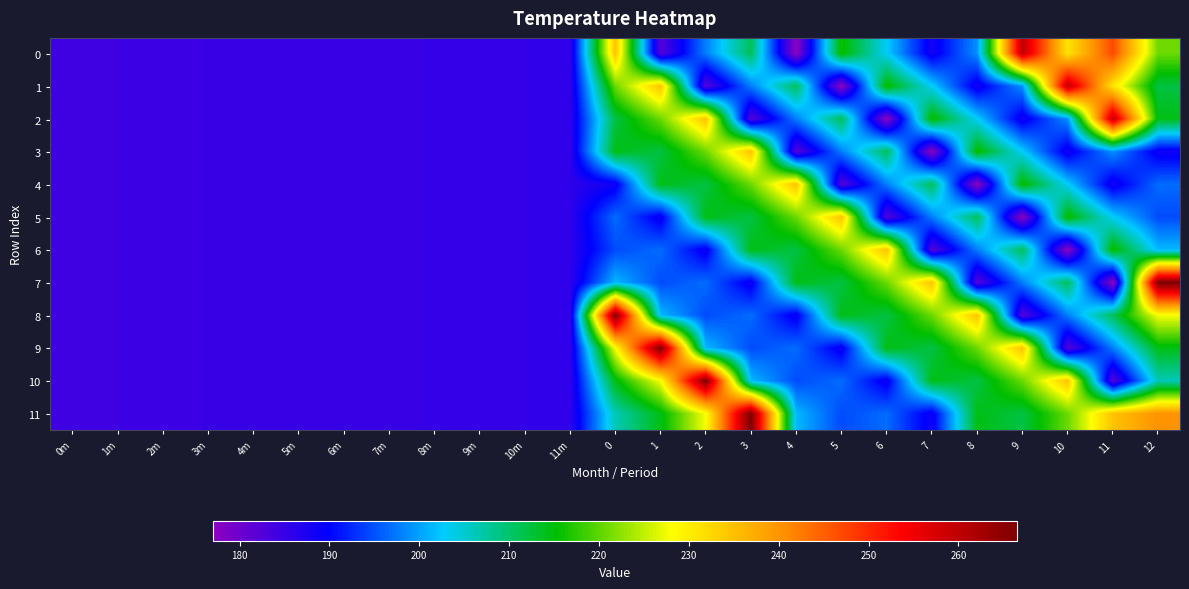

Reading left to right, what are all the values shown in this chart?

0: 0m=184.1	1m=184.4	2m=184.6	3m=184.7	4m=184.7	5m=184.8	6m=184.9	7m=185.0	8m=185.1	9m=185.3	10m=185.4	11m=185.7	0=234.8	1=182.1	2=197.8	3=211.0	4=177.0	5=216.0	6=203.0	7=188.0	8=199.0	9=260.0	10=231.0	11=247.0	12=220.7
1: 0m=184.1	1m=184.4	2m=184.6	3m=184.7	4m=184.7	5m=184.8	6m=184.9	7m=185.0	8m=185.1	9m=185.3	10m=185.4	11m=185.7	0=220.7	1=234.8	2=182.1	3=197.8	4=211.0	5=177.0	6=216.0	7=203.0	8=188.0	9=199.0	10=260.0	11=231.0	12=212.0
2: 0m=184.1	1m=184.4	2m=184.6	3m=184.7	4m=184.7	5m=184.8	6m=184.9	7m=185.0	8m=185.1	9m=185.3	10m=185.4	11m=185.7	0=212.0	1=220.7	2=234.8	3=182.1	4=197.8	5=211.0	6=177.0	7=216.0	8=203.0	9=188.0	10=199.0	11=260.0	12=214.4
3: 0m=184.1	1m=184.4	2m=184.6	3m=184.7	4m=184.7	5m=184.8	6m=184.9	7m=185.0	8m=185.1	9m=185.3	10m=185.4	11m=185.7	0=214.4	1=212.0	2=220.7	3=234.8	4=182.1	5=197.8	6=211.0	7=177.0	8=216.0	9=203.0	10=188.0	11=199.0	12=188.5
4: 0m=184.1	1m=184.4	2m=184.6	3m=184.7	4m=184.7	5m=184.8	6m=184.9	7m=185.0	8m=185.1	9m=185.3	10m=185.4	11m=185.7	0=188.5	1=214.4	2=212.0	3=220.7	4=234.8	5=182.1	6=197.8	7=211.0	8=177.0	9=216.0	10=203.0	11=188.0	12=196.7
5: 0m=184.1	1m=184.4	2m=184.6	3m=184.7	4m=184.7	5m=184.8	6m=184.9	7m=185.0	8m=185.1	9m=185.3	10m=185.4	11m=185.7	0=196.7	1=188.5	2=214.4	3=212.0	4=220.7	5=234.8	6=182.1	7=197.8	8=211.0	9=177.0	10=216.0	11=203.0	12=194.6
6: 0m=184.1	1m=184.4	2m=184.6	3m=184.7	4m=184.7	5m=184.8	6m=184.9	7m=185.0	8m=185.1	9m=185.3	10m=185.4	11m=185.7	0=194.6	1=196.7	2=188.5	3=214.4	4=212.0	5=220.7	6=234.8	7=182.1	8=197.8	9=211.0	10=177.0	11=216.0	12=201.6
7: 0m=184.1	1m=184.4	2m=184.6	3m=184.7	4m=184.7	5m=184.8	6m=184.9	7m=185.0	8m=185.1	9m=185.3	10m=185.4	11m=185.7	0=201.6	1=194.6	2=196.7	3=188.5	4=214.4	5=212.0	6=220.7	7=234.8	8=182.1	9=197.8	10=211.0	11=177.0	12=266.5
8: 0m=184.1	1m=184.4	2m=184.6	3m=184.7	4m=184.7	5m=184.8	6m=184.9	7m=185.0	8m=185.1	9m=185.3	10m=185.4	11m=185.7	0=266.5	1=201.6	2=194.6	3=196.7	4=188.5	5=214.4	6=212.0	7=220.7	8=234.8	9=182.1	10=197.8	11=211.0	12=227.9
9: 0m=184.1	1m=184.4	2m=184.6	3m=184.7	4m=184.7	5m=184.8	6m=184.9	7m=185.0	8m=185.1	9m=185.3	10m=185.4	11m=185.7	0=227.9	1=266.5	2=201.6	3=194.6	4=196.7	5=188.5	6=214.4	7=212.0	8=220.7	9=234.8	10=182.1	11=197.8	12=214.4
10: 0m=184.1	1m=184.4	2m=184.6	3m=184.7	4m=184.7	5m=184.8	6m=184.9	7m=185.0	8m=185.1	9m=185.3	10m=185.4	11m=185.7	0=214.4	1=227.9	2=266.5	3=201.6	4=194.6	5=196.7	6=188.5	7=214.4	8=212.0	9=220.7	10=234.8	11=182.1	12=206.3
11: 0m=184.1	1m=184.4	2m=184.6	3m=184.7	4m=184.7	5m=184.8	6m=184.9	7m=185.0	8m=185.1	9m=185.3	10m=185.4	11m=185.7	0=206.3	1=214.4	2=227.9	3=266.5	4=201.6	5=194.6	6=196.7	7=188.5	8=214.4	9=212.0	10=220.7	11=234.8	12=240.2